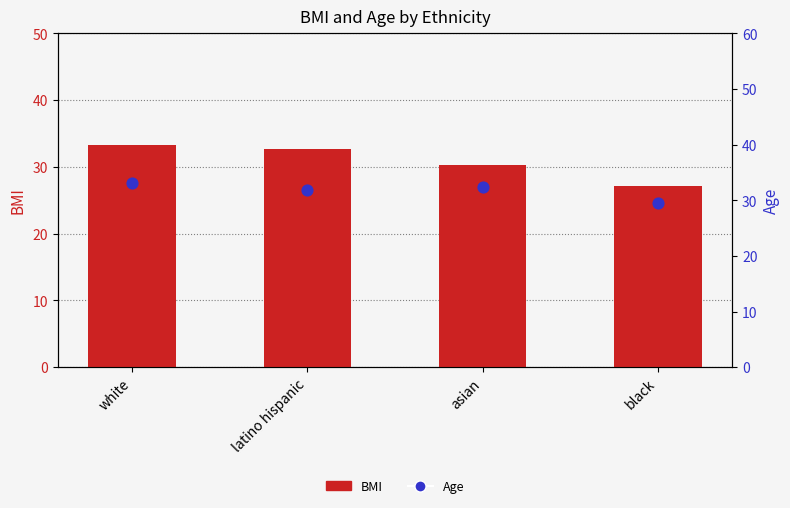

At how many categories does at least one series exceed 27?

4